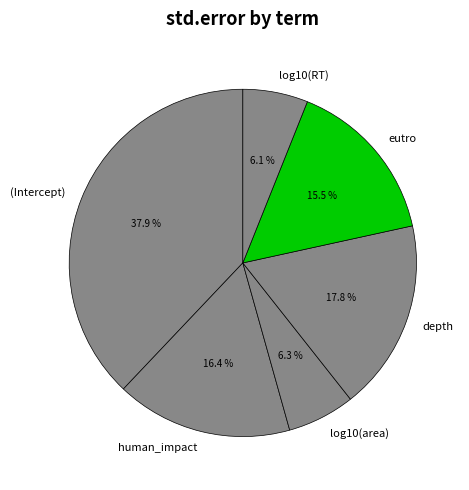

Does human_impact account for over 50% of the chart?

No